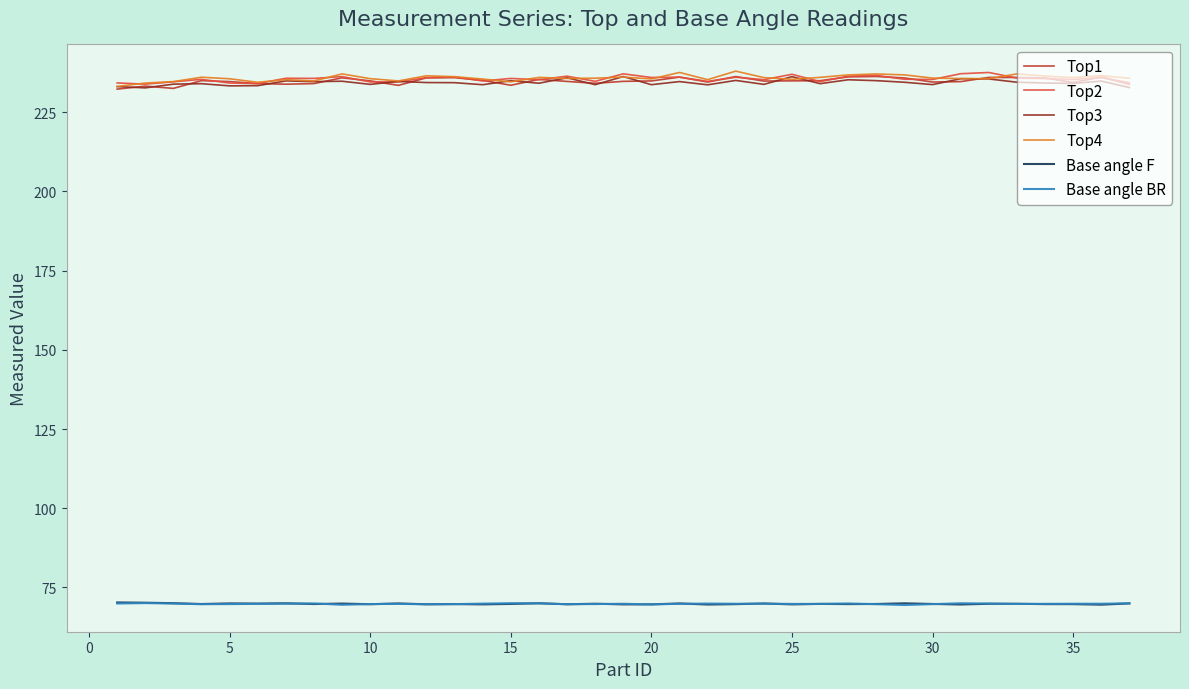

What is the maximum value shown in the chart?

237.9